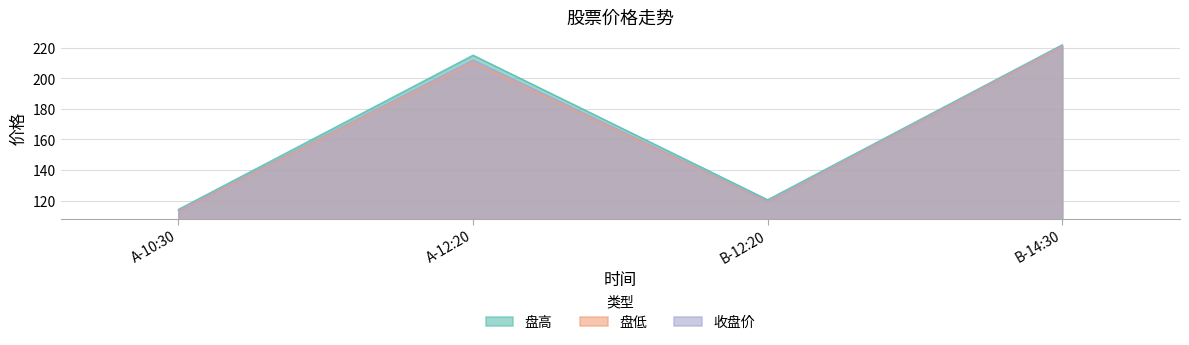

What is the minimum value shown in the chart?

113.2